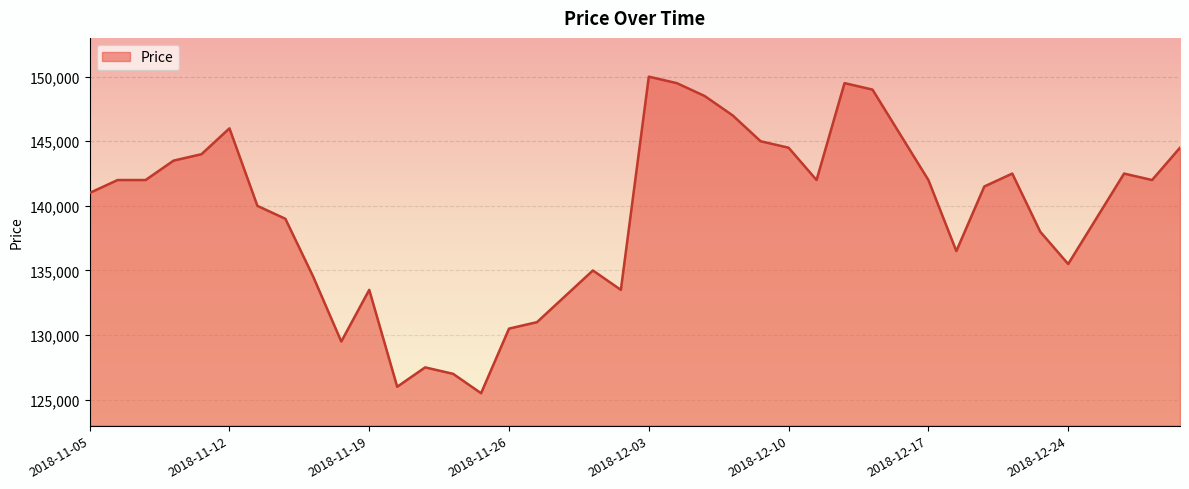

What is the minimum value shown in the chart?

125500